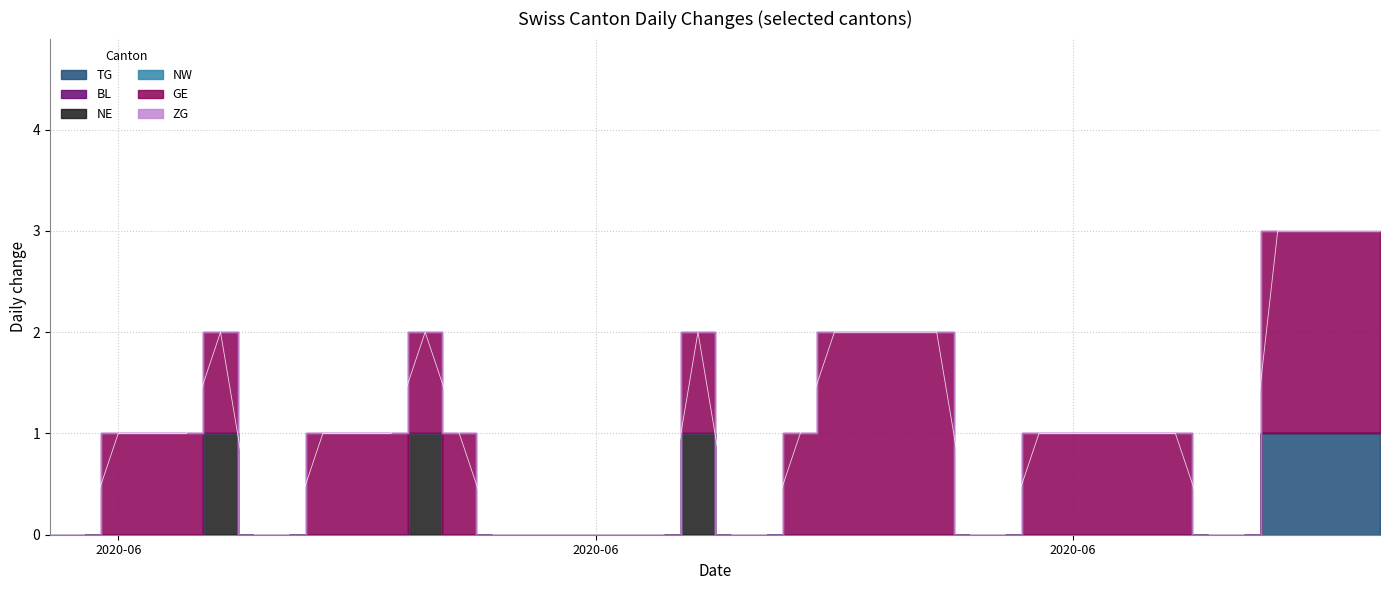

Reading left to right, what are all the values shown in this chart?

TG: 0=0	1=0	2=0	3=0	4=0	5=0	6=0	7=0	8=0	9=0	10=0	11=0	12=0	13=0	14=0	15=0	16=0	17=0	18=0	19=0	20=0	21=0	22=0	23=0	24=0	25=0	26=0	27=0	28=0	29=0	30=0	31=0	32=0	33=0	34=0	35=0	36=1	37=1	38=1	39=1
BL: 0=0	1=0	2=0	3=0	4=0	5=0	6=0	7=0	8=0	9=0	10=0	11=0	12=0	13=0	14=0	15=0	16=0	17=0	18=0	19=0	20=0	21=0	22=0	23=0	24=0	25=0	26=0	27=0	28=0	29=0	30=0	31=0	32=0	33=0	34=0	35=0	36=0	37=0	38=0	39=0
NE: 0=0	1=0	2=0	3=0	4=0	5=1	6=0	7=0	8=0	9=0	10=0	11=1	12=0	13=0	14=0	15=0	16=0	17=0	18=0	19=1	20=0	21=0	22=0	23=0	24=0	25=0	26=0	27=0	28=0	29=0	30=0	31=0	32=0	33=0	34=0	35=0	36=0	37=0	38=0	39=0
NW: 0=0	1=0	2=0	3=0	4=0	5=0	6=0	7=0	8=0	9=0	10=0	11=0	12=0	13=0	14=0	15=0	16=0	17=0	18=0	19=0	20=0	21=0	22=0	23=0	24=0	25=0	26=0	27=0	28=0	29=0	30=0	31=0	32=0	33=0	34=0	35=0	36=0	37=0	38=0	39=0
GE: 0=0	1=0	2=1	3=1	4=1	5=1	6=0	7=0	8=1	9=1	10=1	11=1	12=1	13=0	14=0	15=0	16=0	17=0	18=0	19=1	20=0	21=0	22=1	23=2	24=2	25=2	26=2	27=0	28=0	29=1	30=1	31=1	32=1	33=1	34=0	35=0	36=2	37=2	38=2	39=2
ZG: 0=0	1=0	2=0	3=0	4=0	5=0	6=0	7=0	8=0	9=0	10=0	11=0	12=0	13=0	14=0	15=0	16=0	17=0	18=0	19=0	20=0	21=0	22=0	23=0	24=0	25=0	26=0	27=0	28=0	29=0	30=0	31=0	32=0	33=0	34=0	35=0	36=0	37=0	38=0	39=0